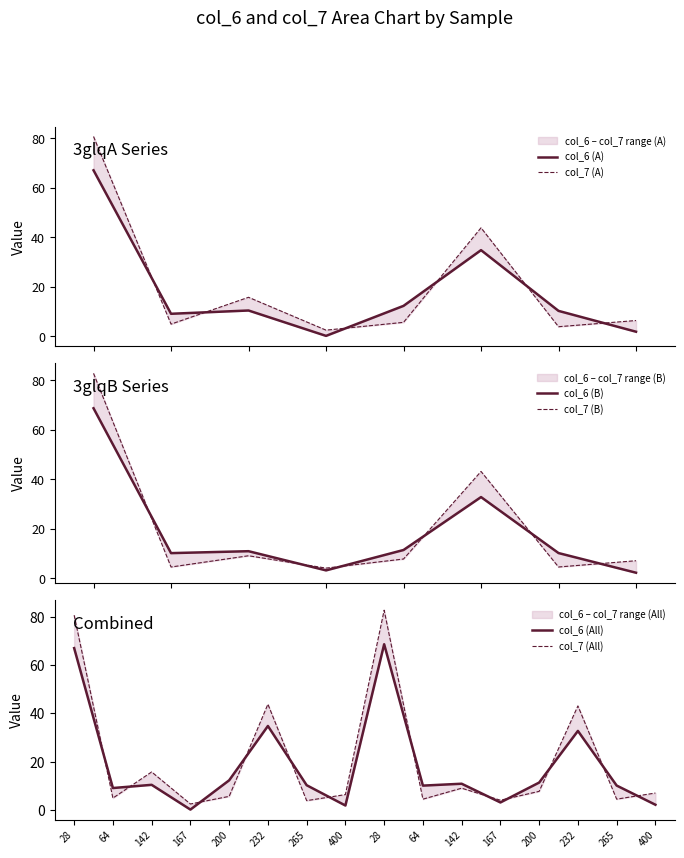

What position from the right is 3glqA167?

13